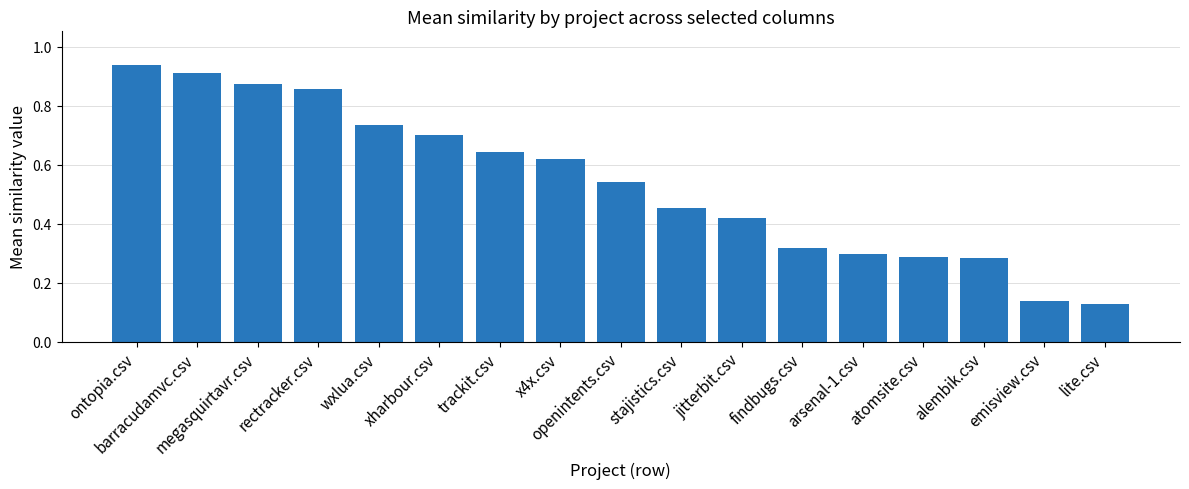

The value at rectracker.csv is 1.3. True or false?

False